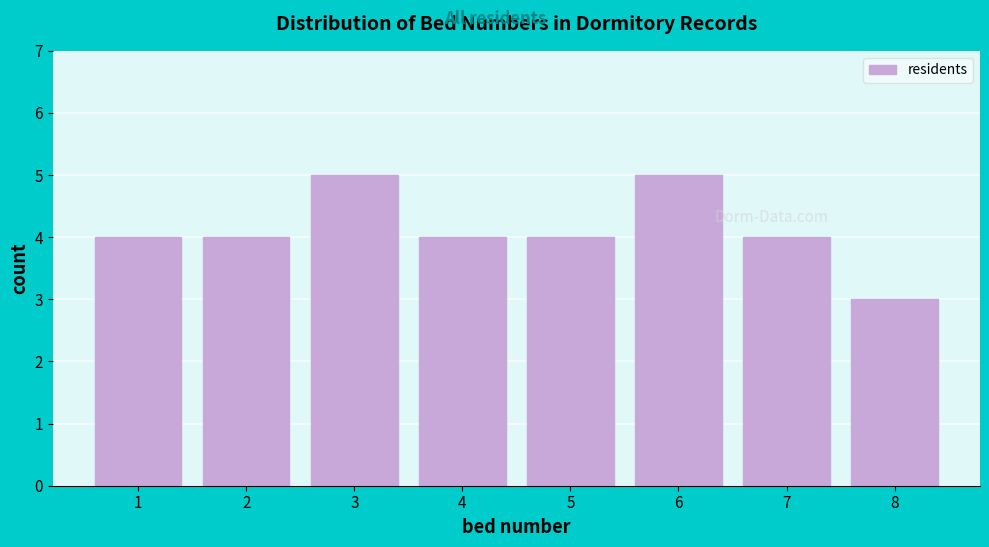

Reading left to right, list all the values displayed in this chart.

1=4	2=4	3=5	4=4	5=4	6=5	7=4	8=3